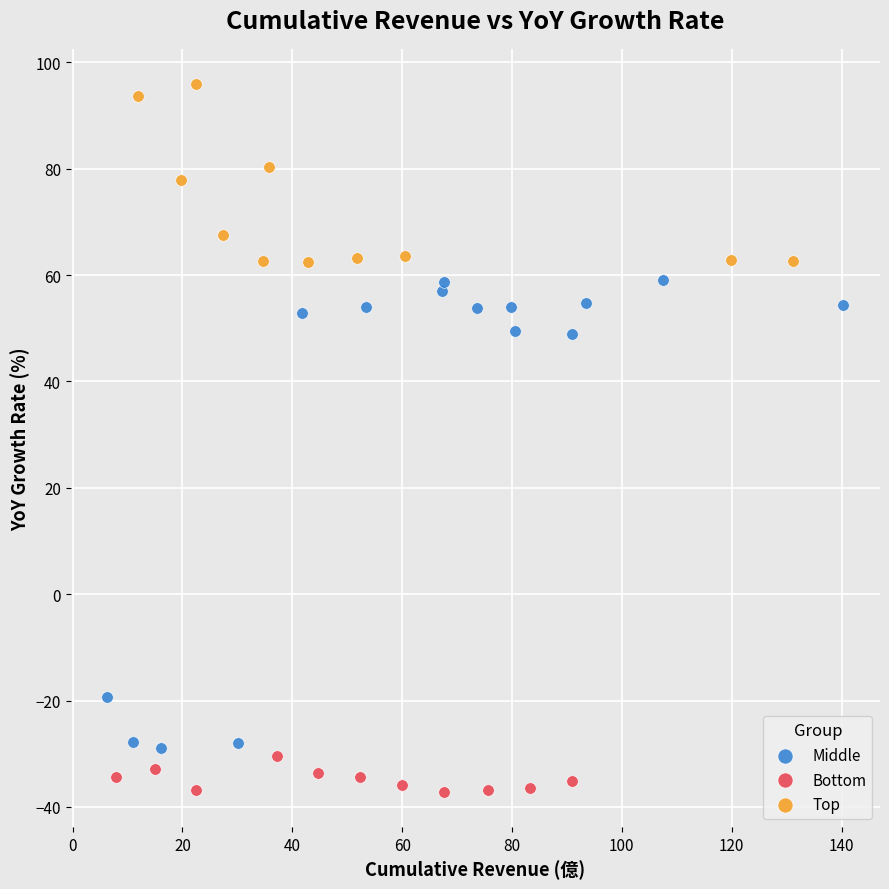

Which series contains the highest Y value?

Top